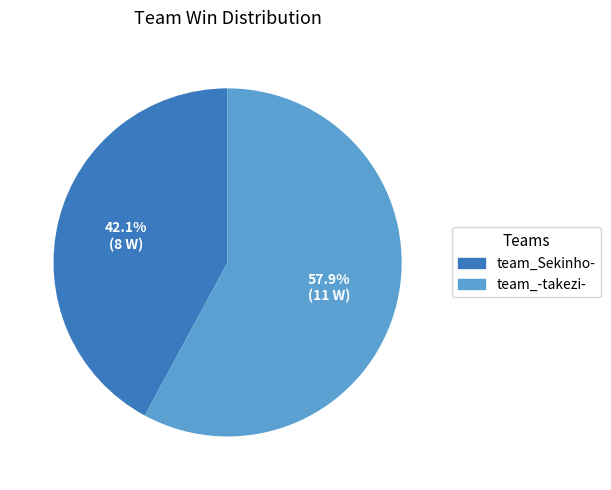

Which category has the biggest portion of the pie?

team_-takezi-